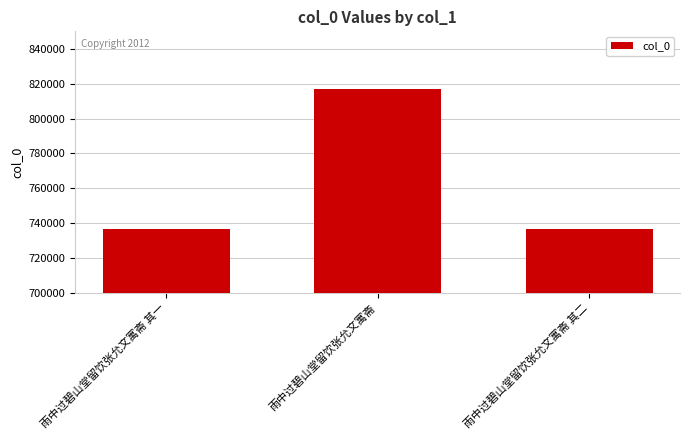

Is it true that the value at 雨中过碧山堂留饮张允文寓斋 其二 is 1324706?

False